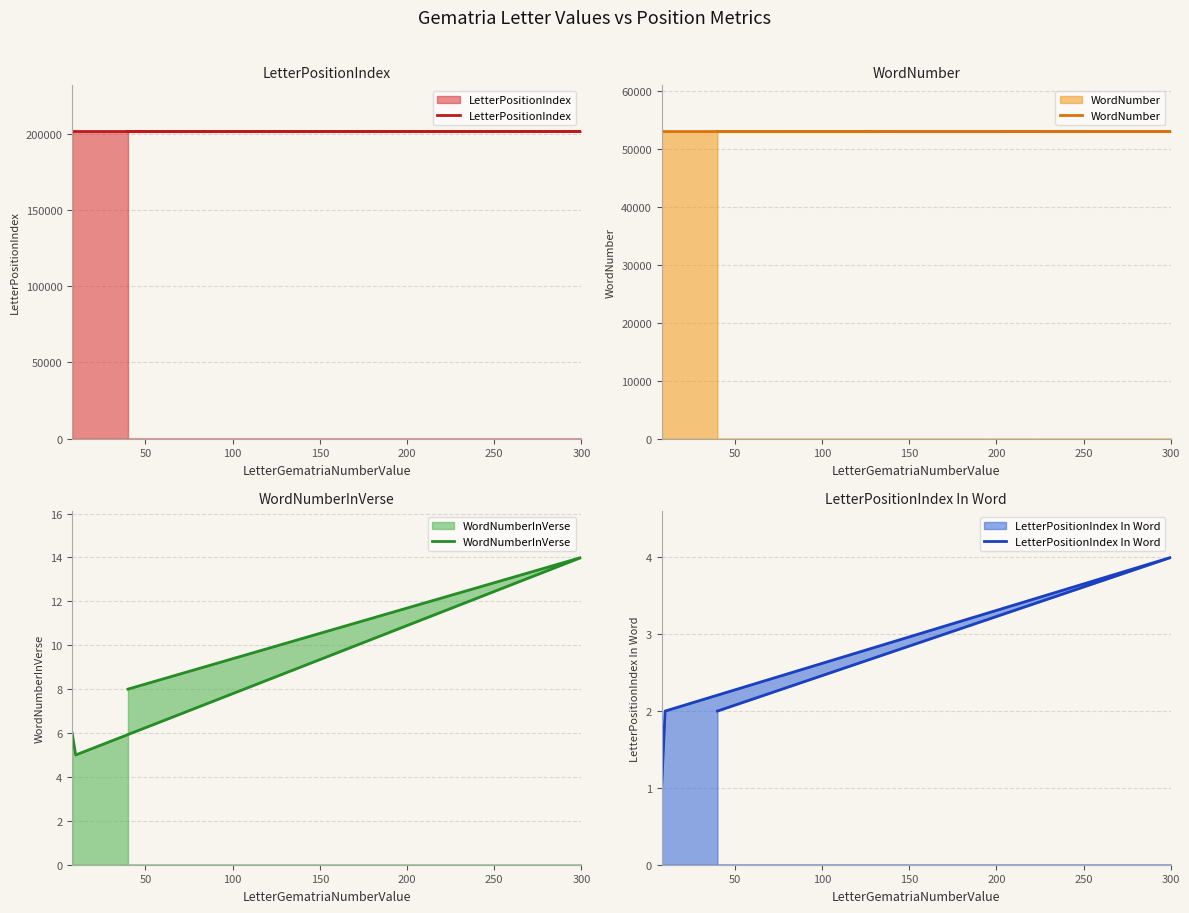

How many series are shown in this chart?

4